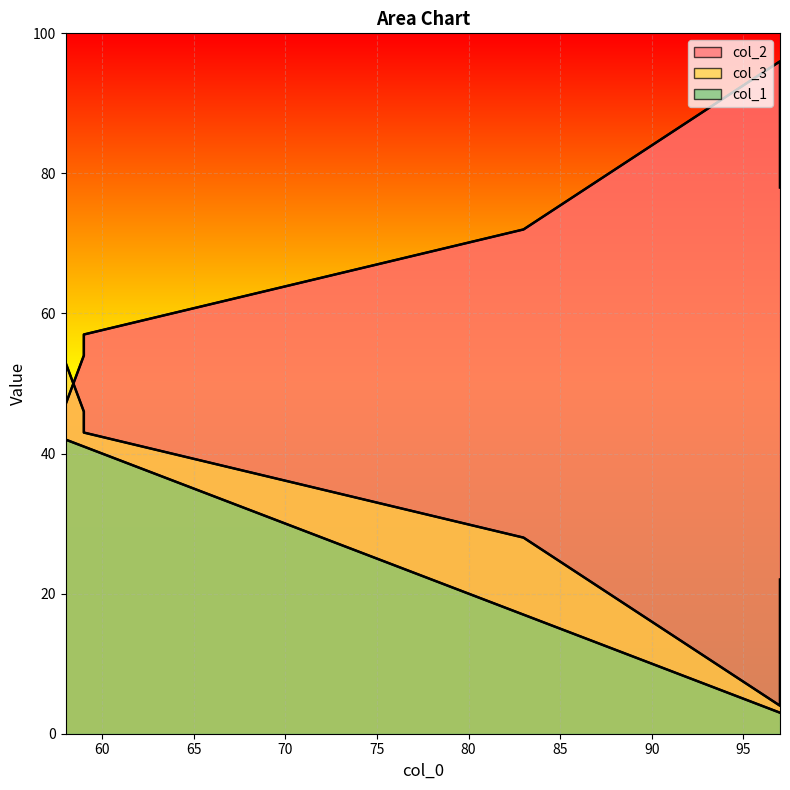

True or false: col_2 and col_3 cross at least once.

True